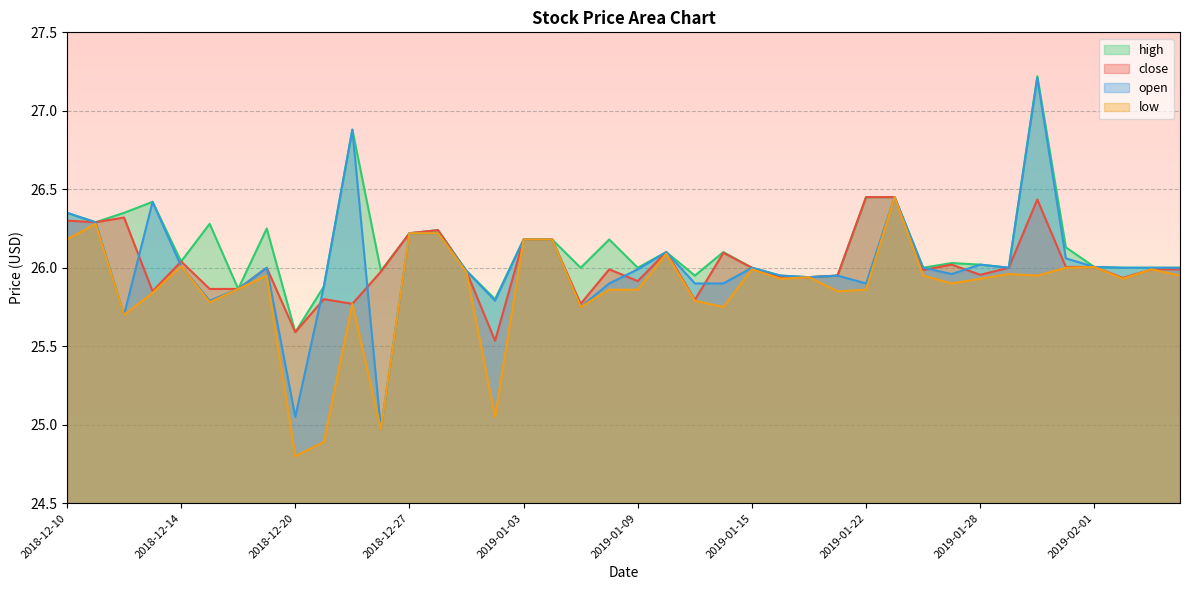

The low series shows 25.9 at 2019-01-24. True or false?

True